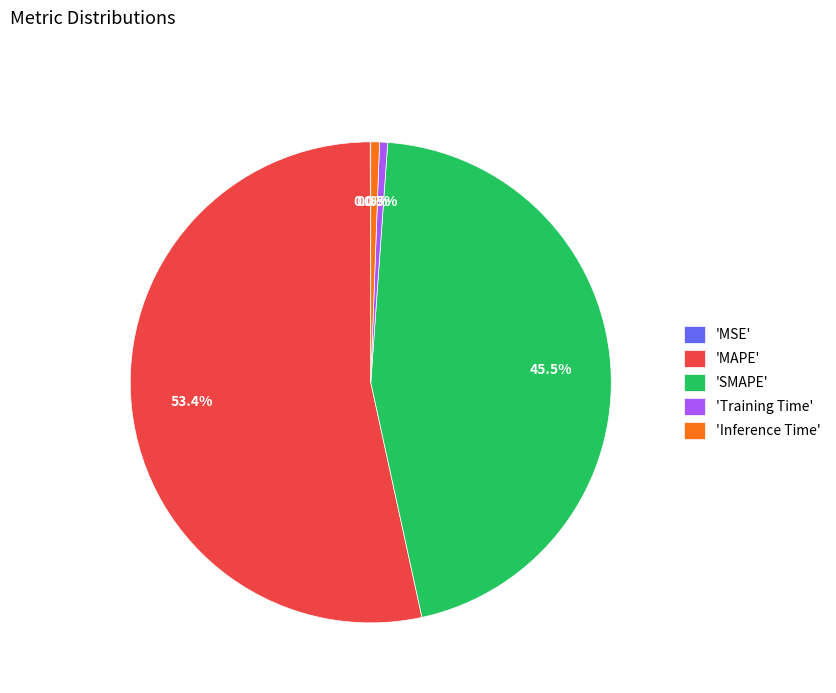

Combined, what portion of the pie is 'MAPE' and 'Inference Time'?

54.0%